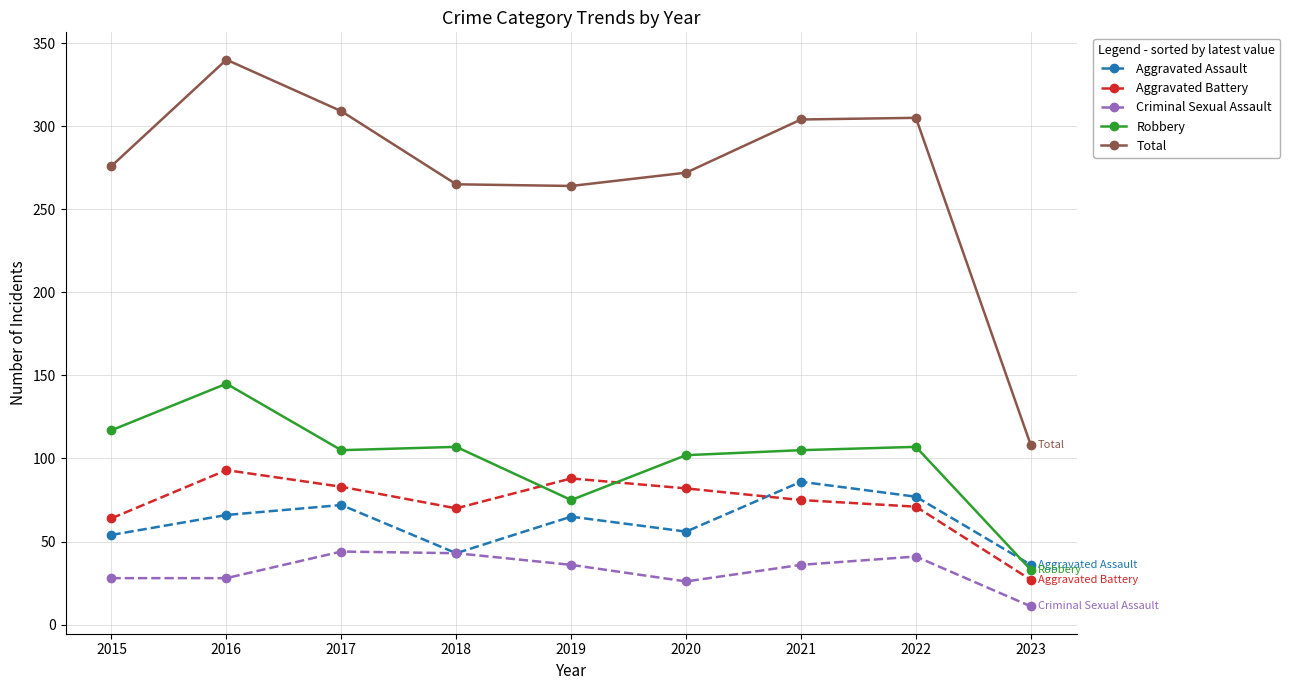

At which category does Total reach its first local peak?

2016